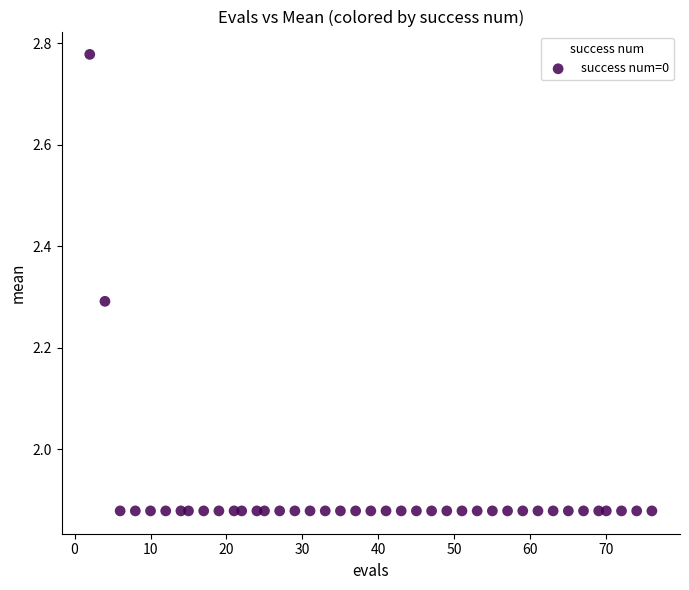

What is the range of Y values (max minus min)?

0.9